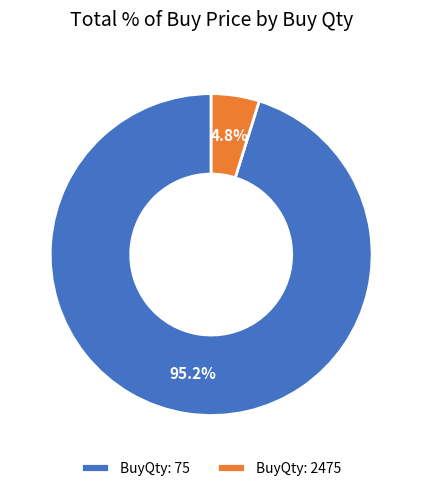

What percentage is NOT represented by BuyQty: 2475?

95.2%